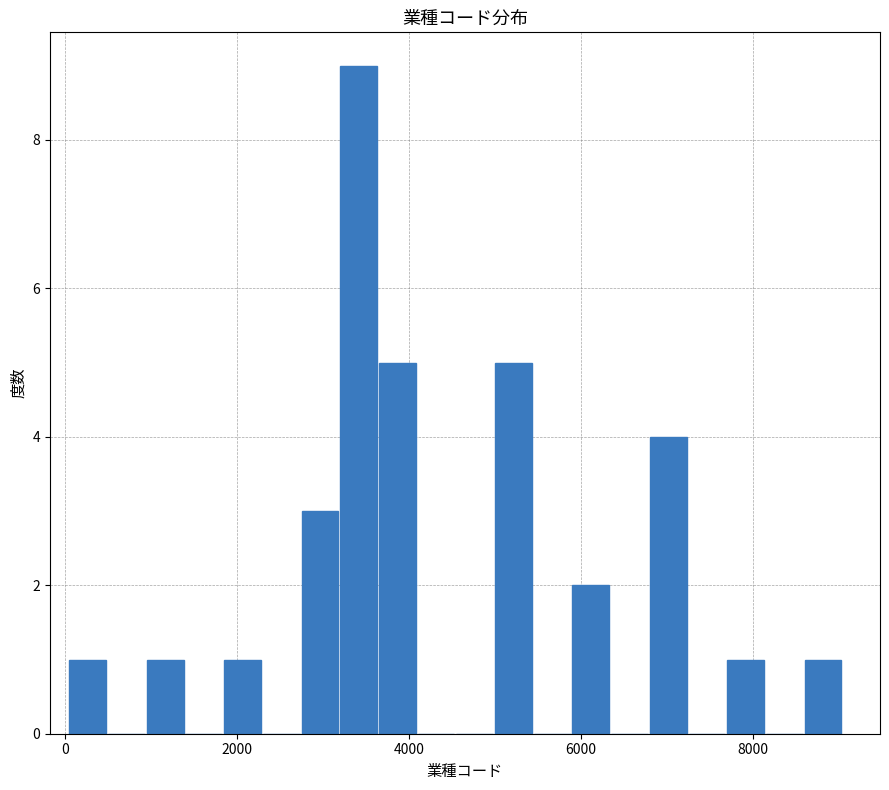

Read against the x-axis, roughly where is the centre of the tallest bar?

3400